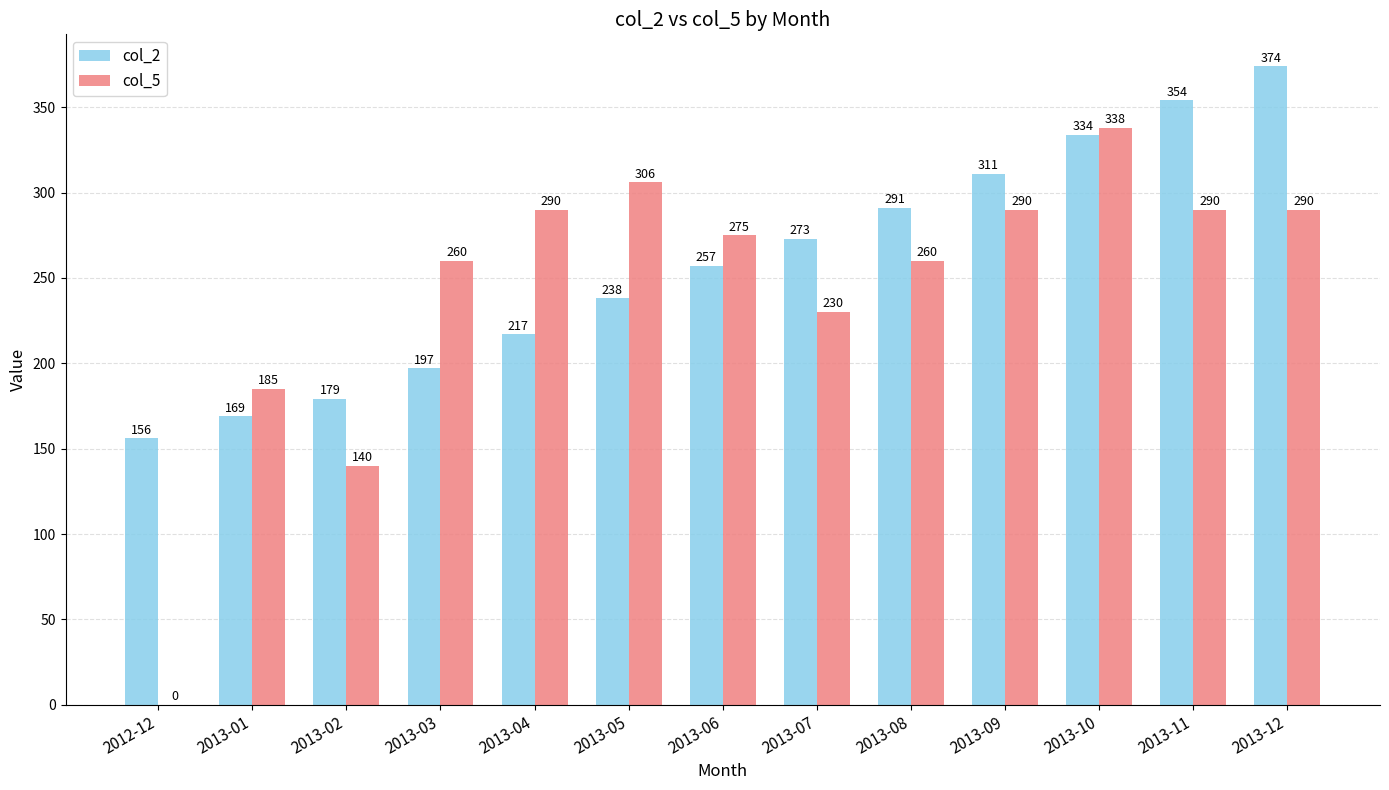

Which label corresponds to the largest value in the chart?

2013-12